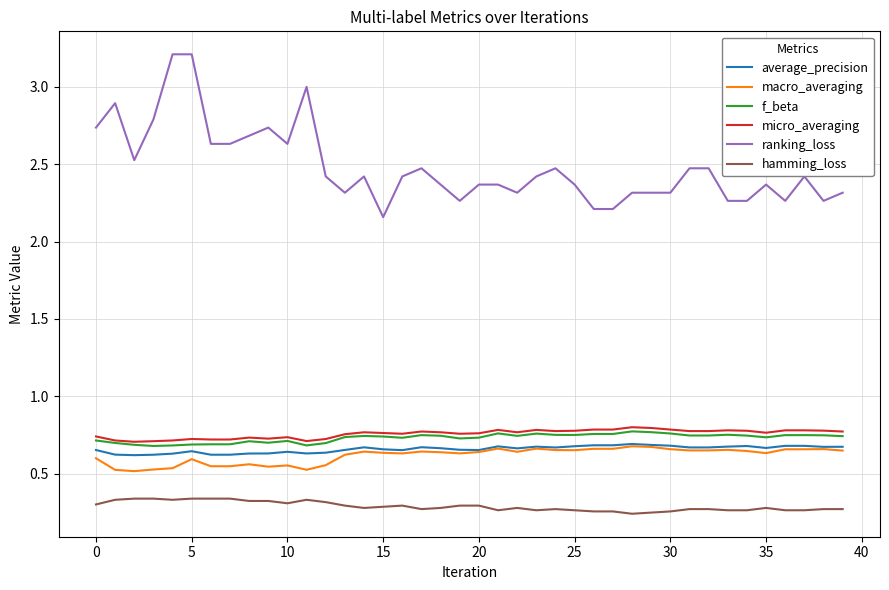

True or false: average_precision and micro_averaging cross at least once.

False